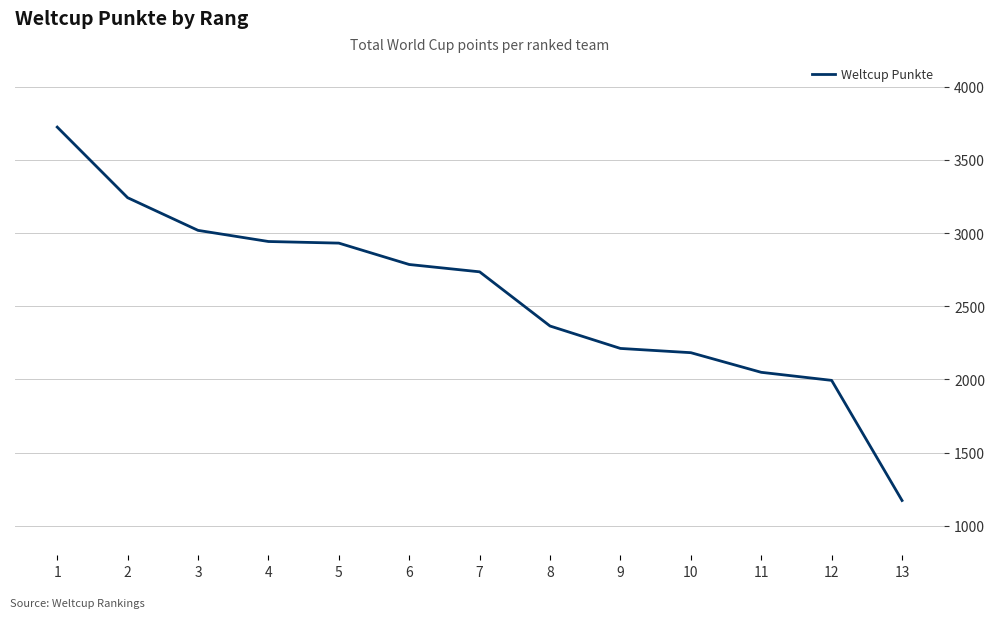

Which label corresponds to the largest value in the chart?

1